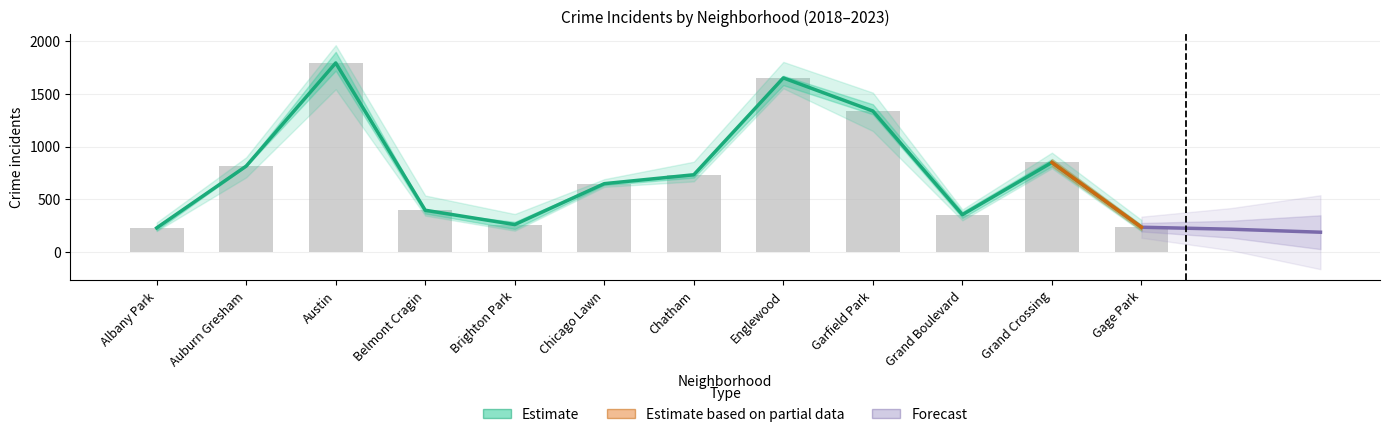

What is the label of the 12th bar from the right?

Albany Park